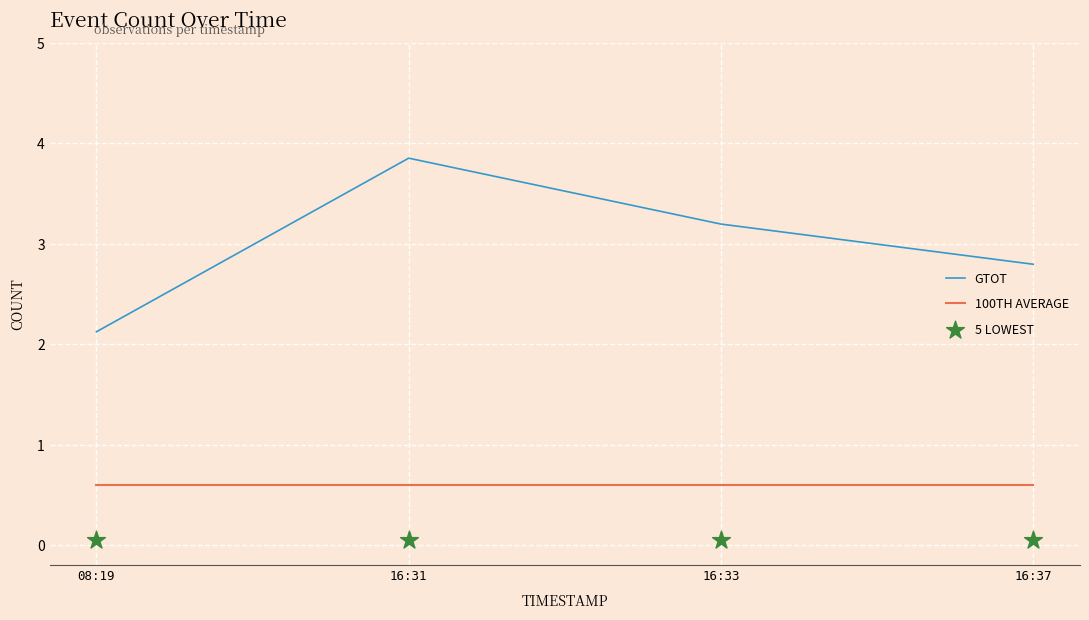

Which series contains the highest Y value?

GTOT